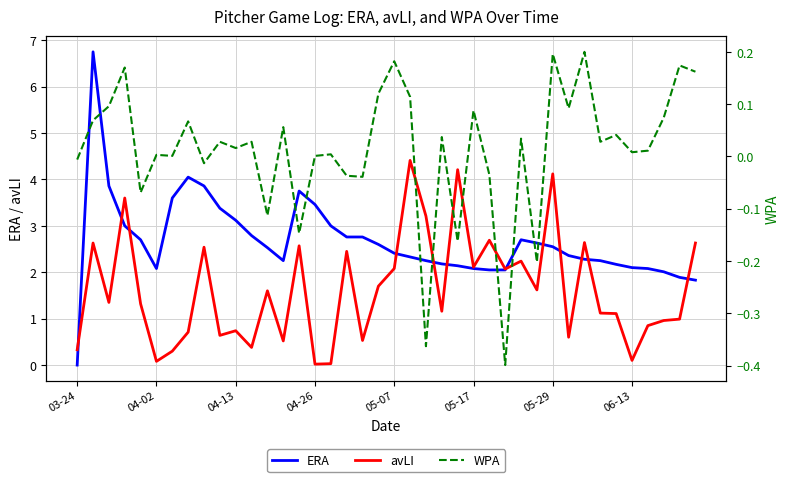

Does the chart have visible grid lines?

Yes